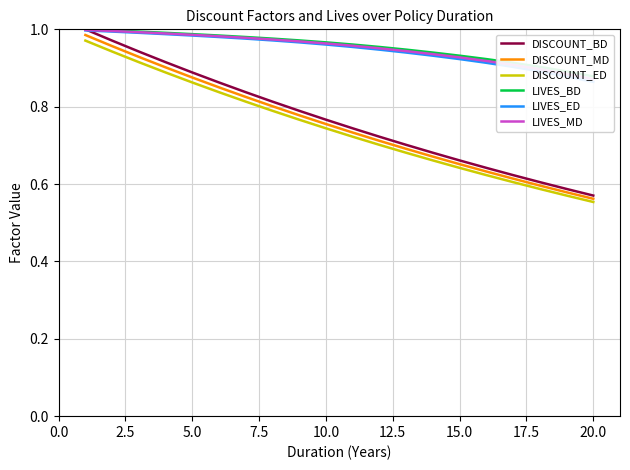

How many categories are shown in the chart?

20